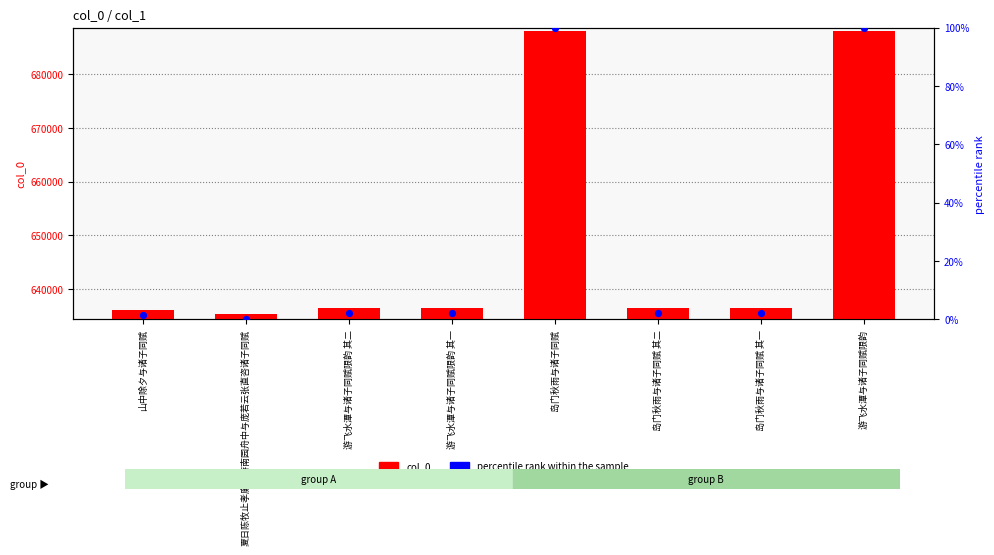

What is the total value across all series at 岛门秋雨与诸子同赋?

688056.0